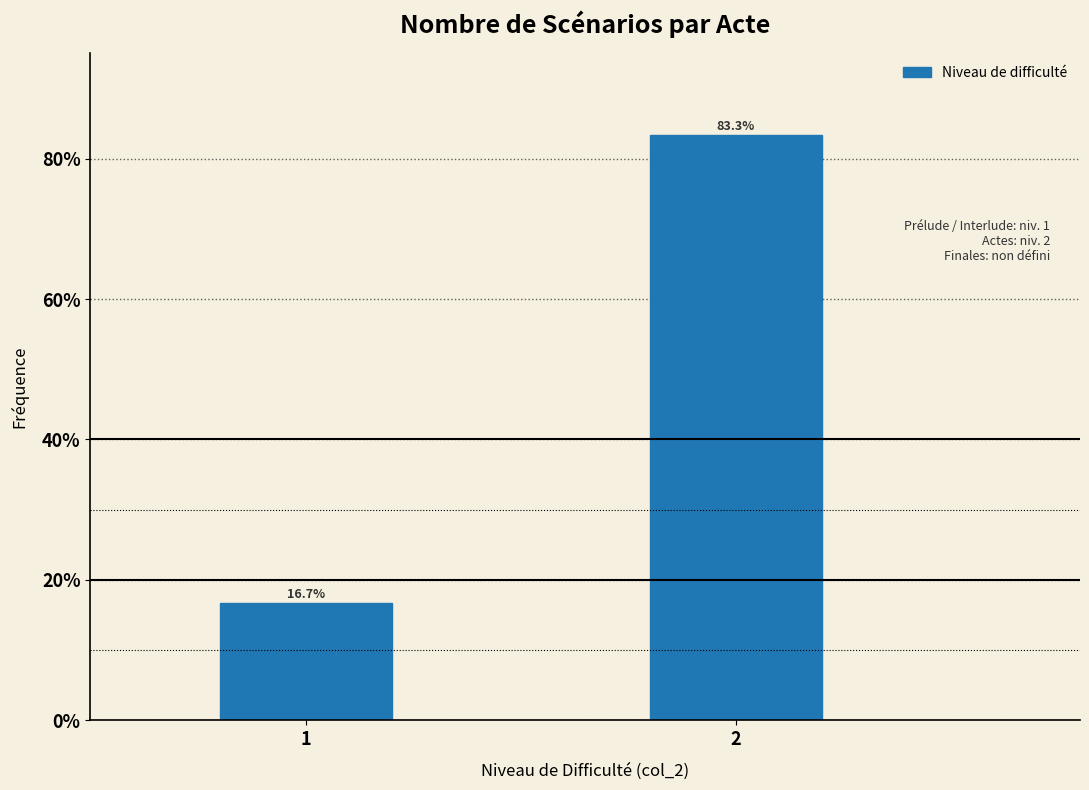

Reading right to left, list all the values displayed in this chart.

83.3	16.7